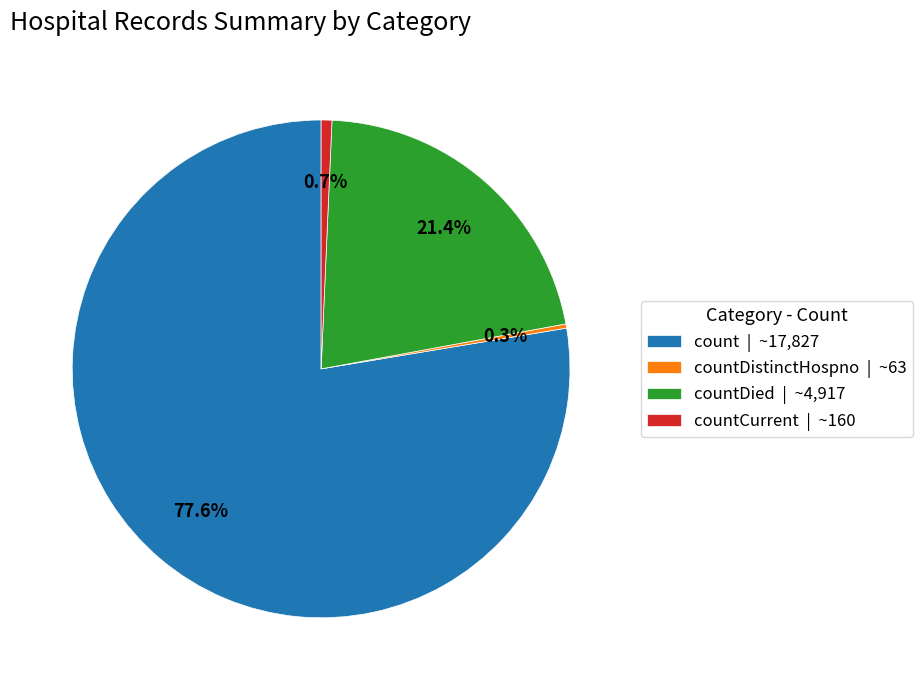

What is the total percentage of countCurrent | ~160 and countDied | ~4,917?

22.1%